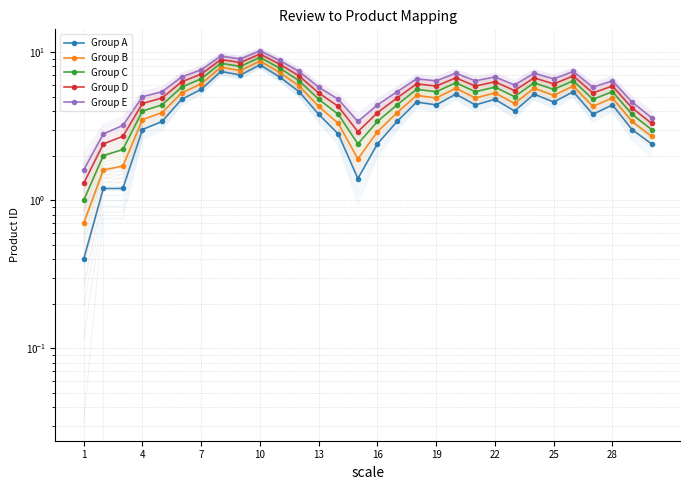

True or false: Group D and Group C intersect in this chart.

False